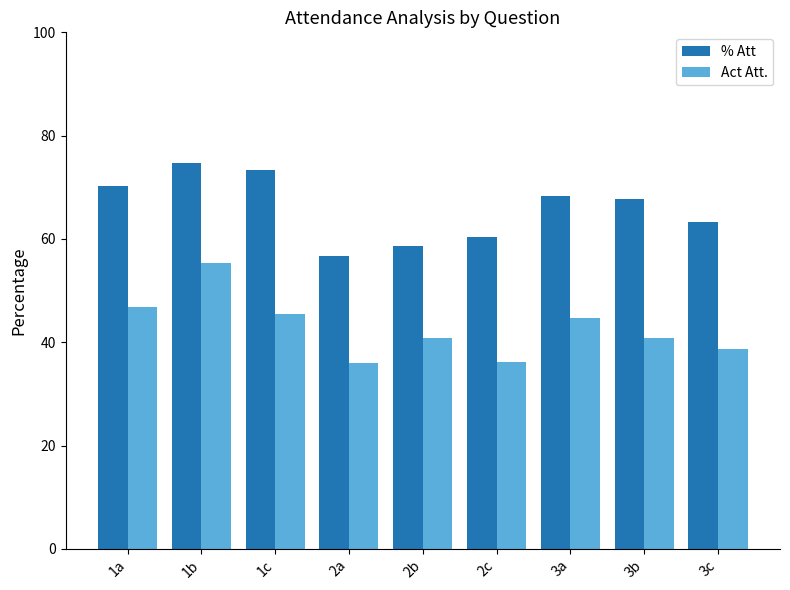

The value of Act Att. at 2c is 13.8. True or false?

False